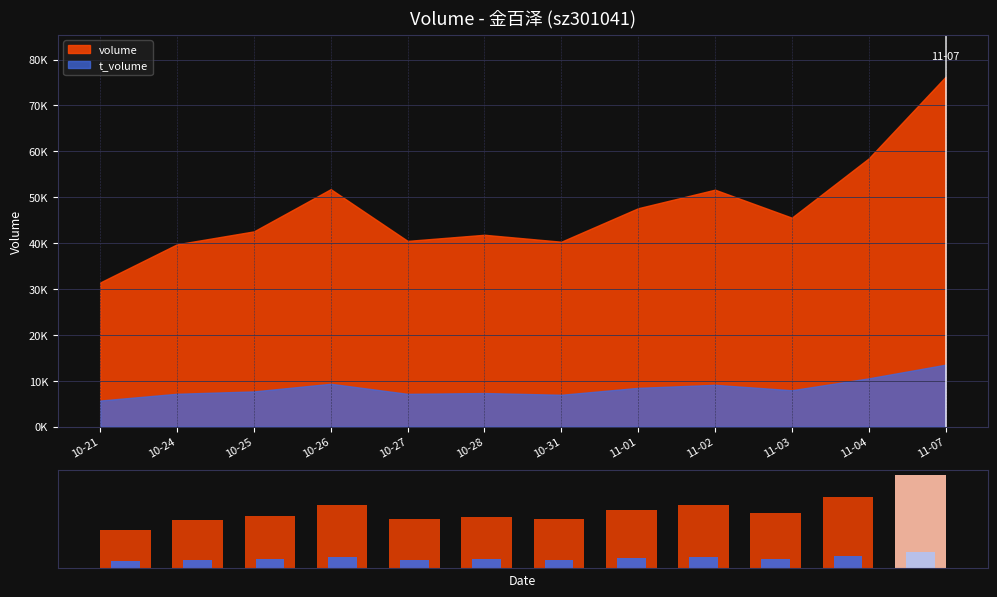

Which series has the widest spread of values?

volume